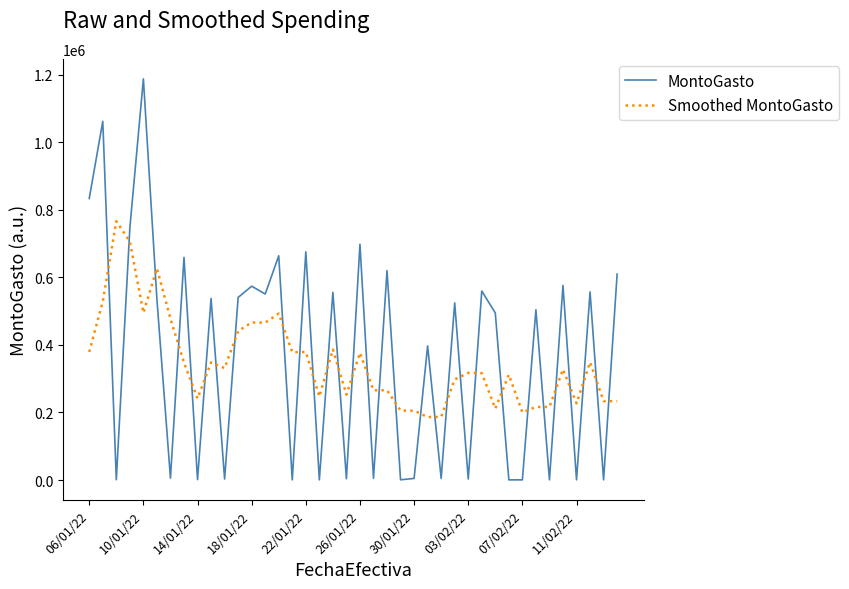

What is the maximum value for Smoothed MontoGasto?

765755.7